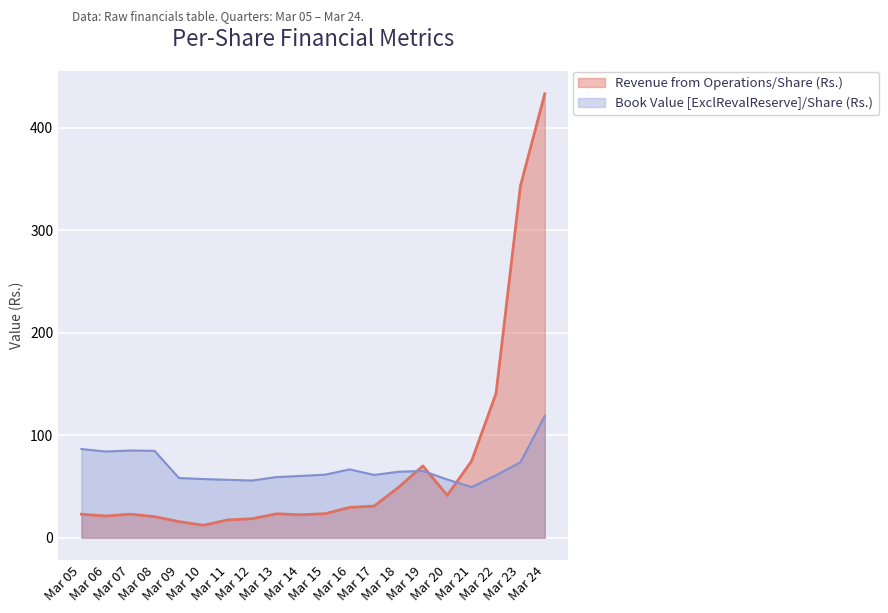

At which label does Book Value [ExclRevalReserve]/Share (Rs.) reach its peak?

Mar 24